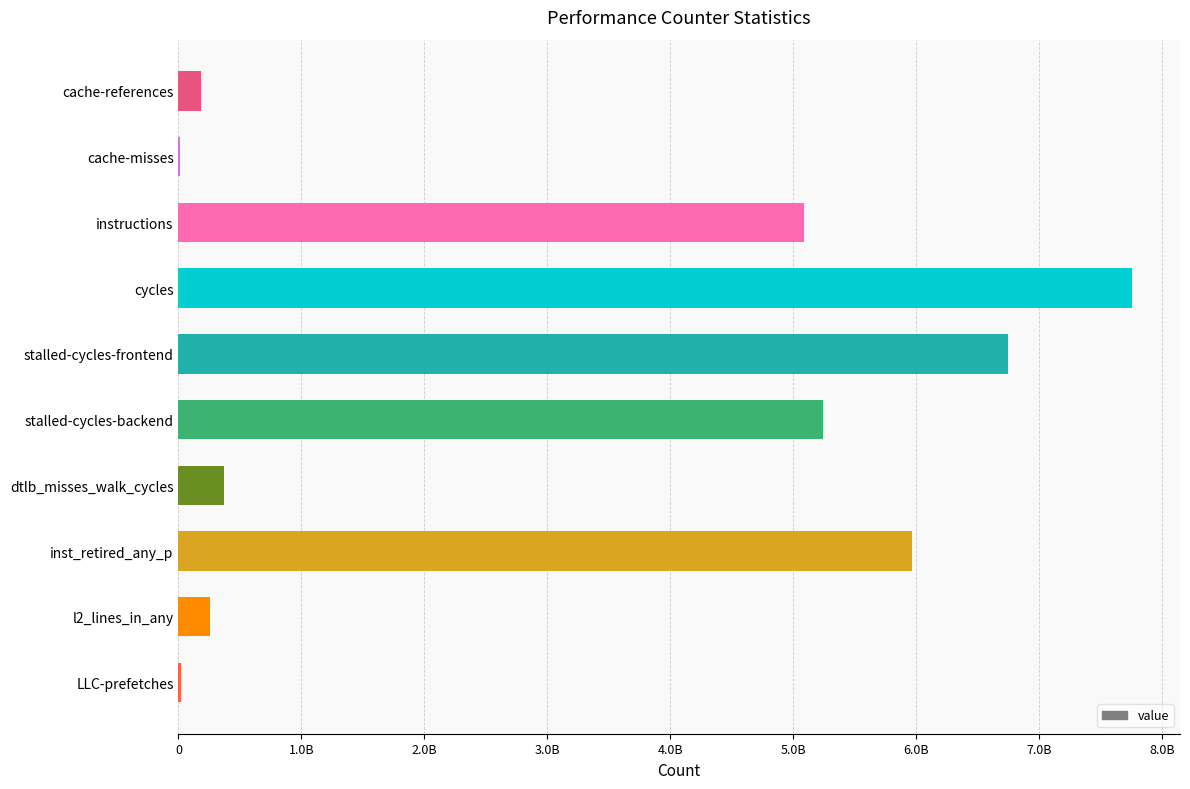

What is the sum of all values?

31632869117